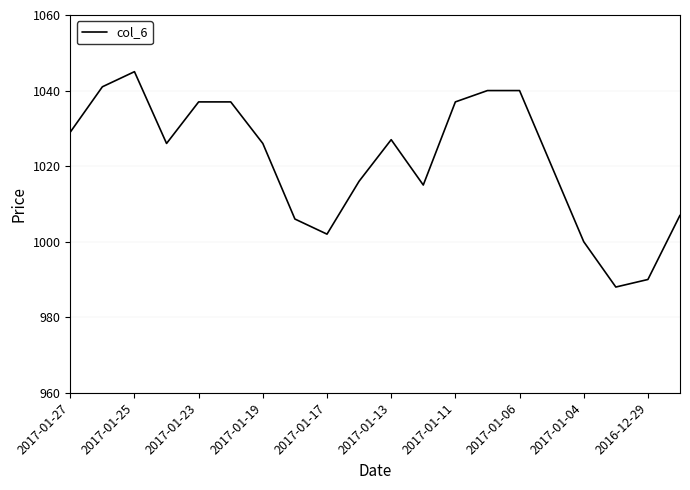

What is the difference between the maximum and minimum values?

57